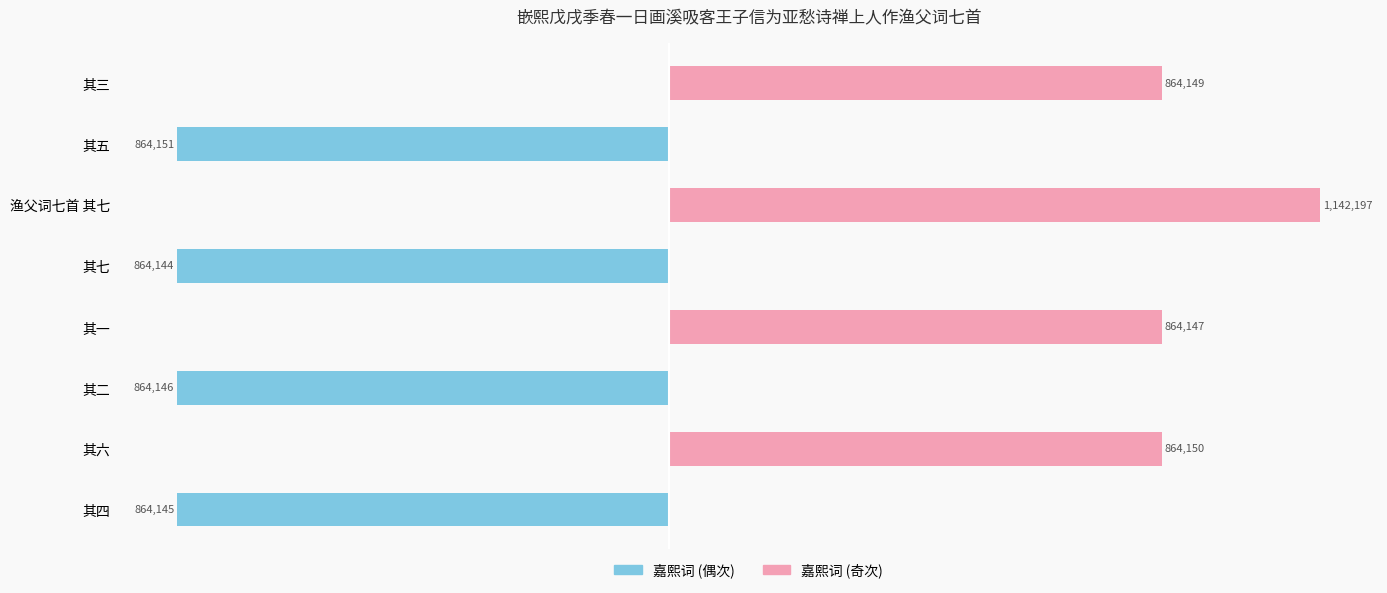

The 嘉熙词 (奇次) series shows 519196 at 其四. True or false?

False